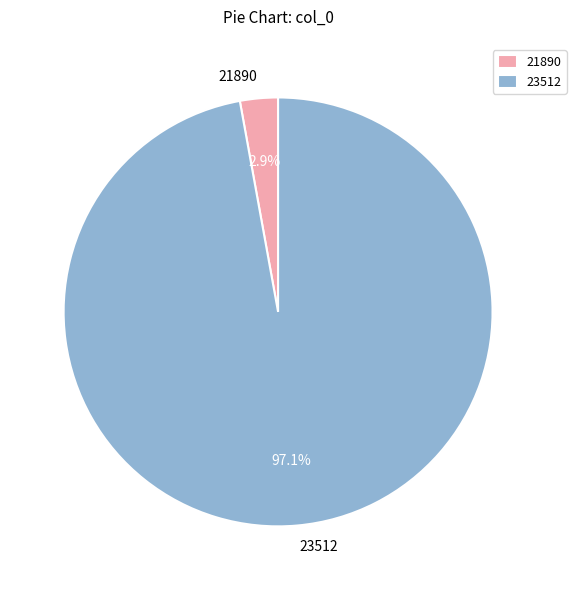

To the nearest percent, what is the difference between the 23512 and 21890 slice percentages?

94%